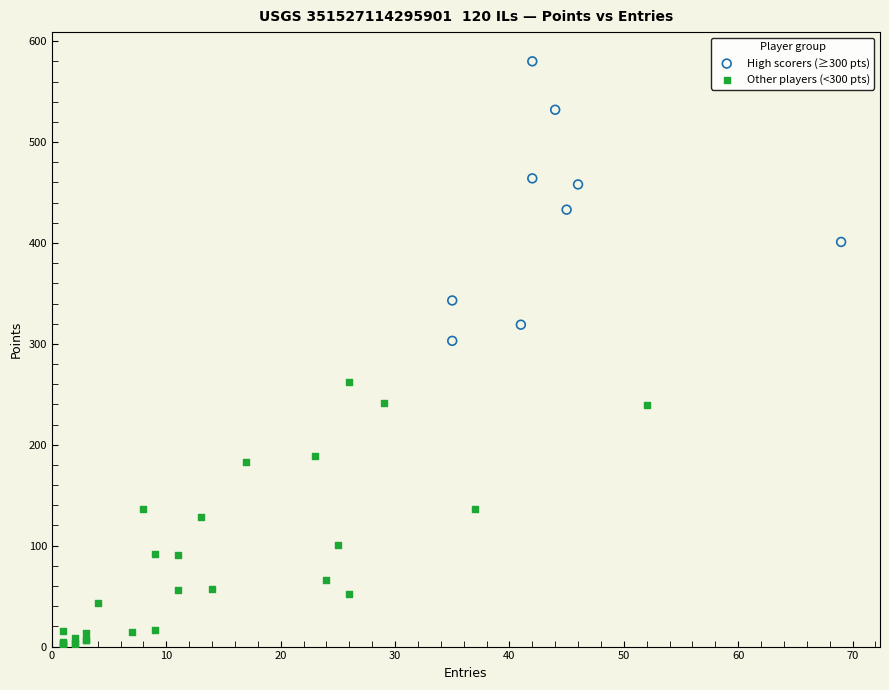

Which series reaches the maximum Y coordinate?

High scorers (≥300 pts)